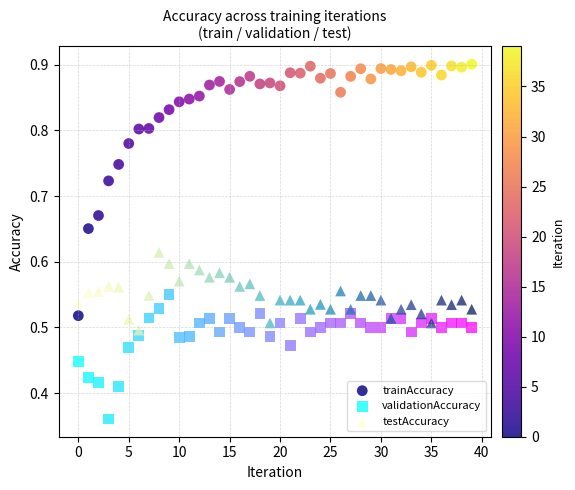

Which series reaches the minimum Y coordinate?

validationAccuracy